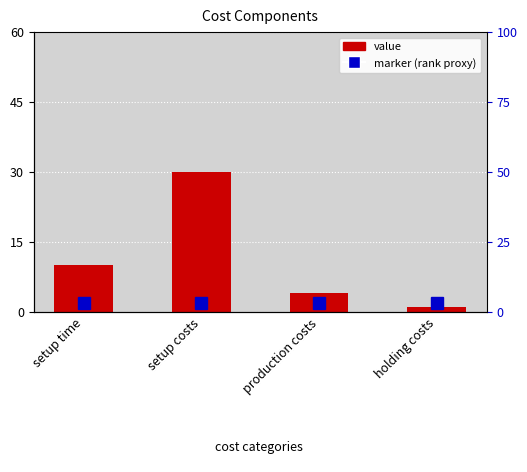

What position from the right is setup costs?

3